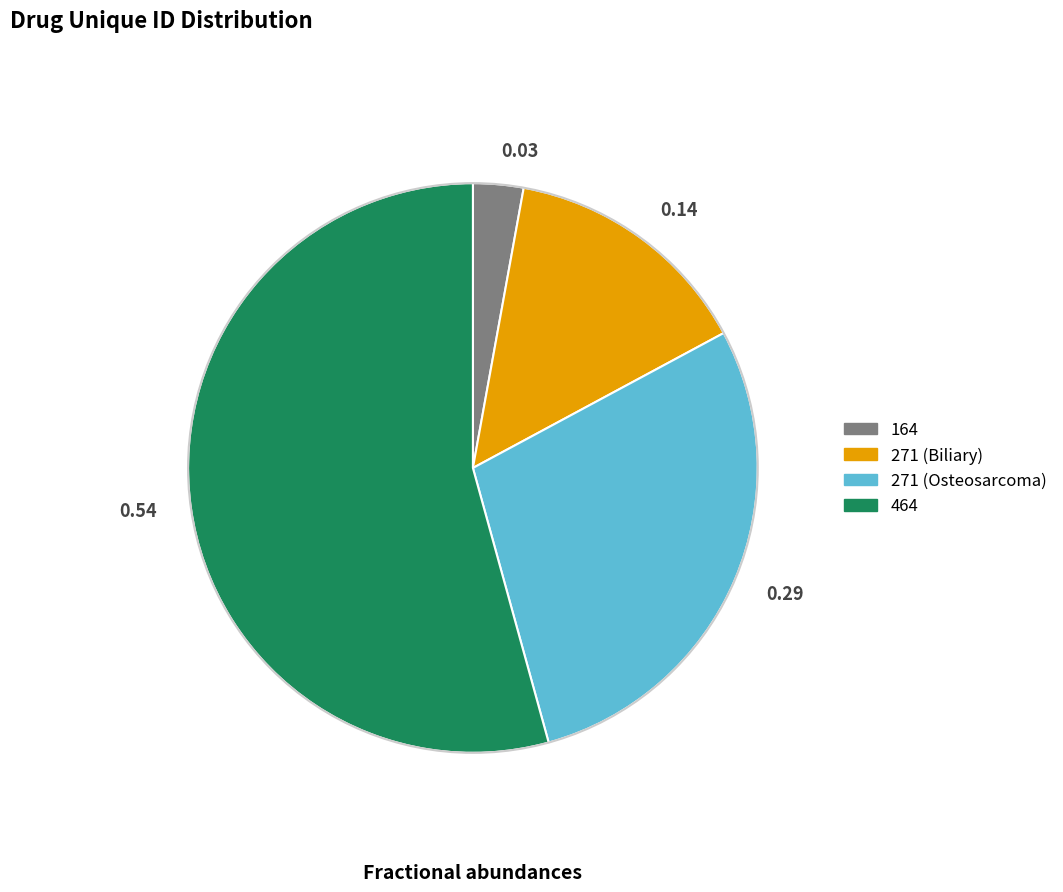

Count the number of slices in the pie.

4